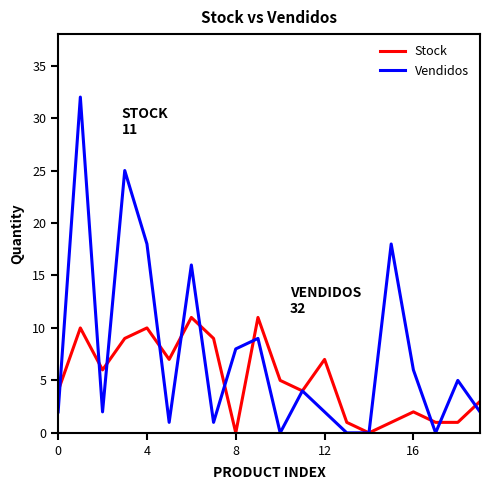

True or false: Vendidos has more than 2 points higher than both neighbors.

True